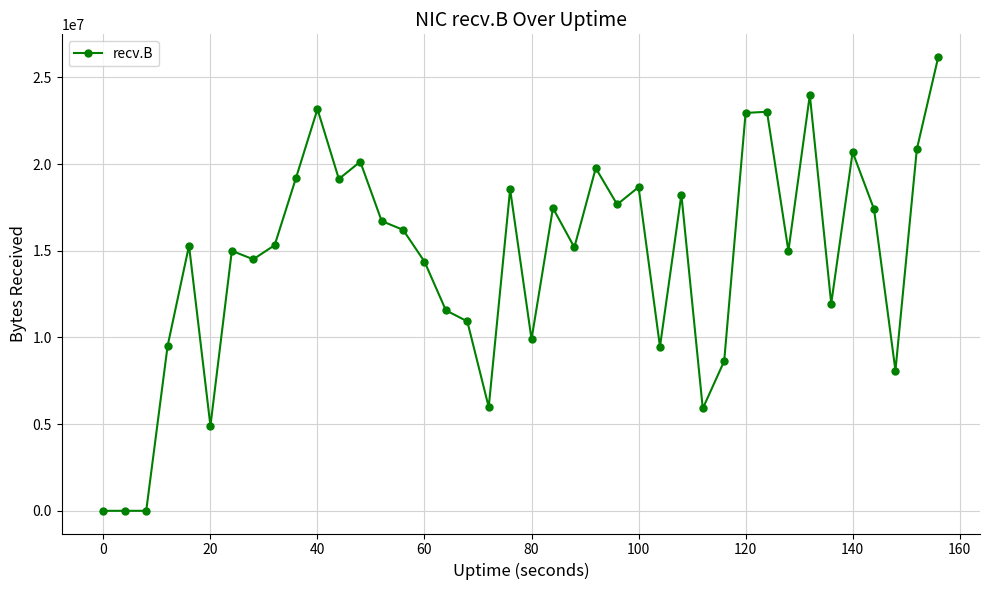

What is the difference between the second highest and second lowest values?

23985404